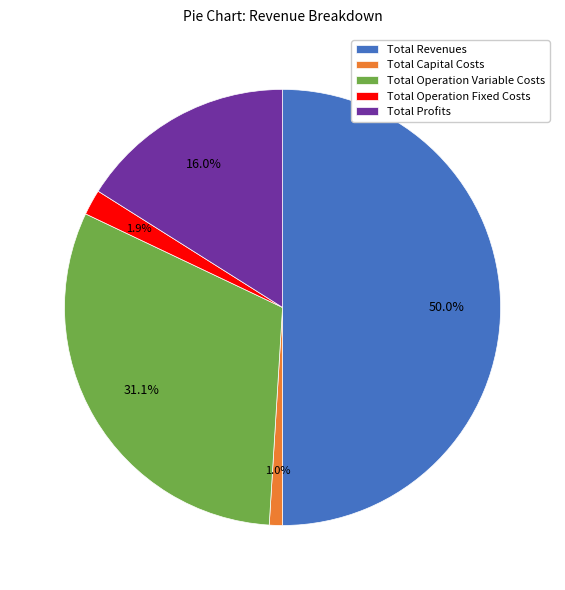

What percentage is the Total Operation Fixed Costs slice, to the nearest percent?

2%